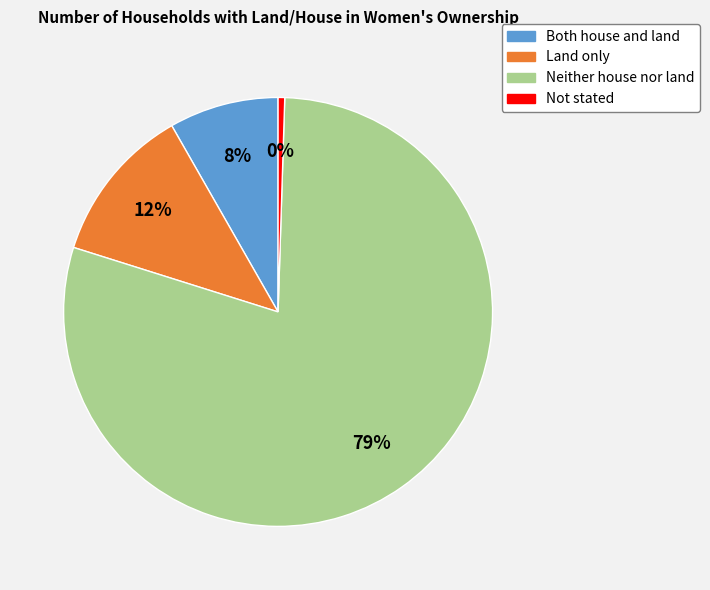

Is it true that Neither house nor land is 67% of the pie?

False